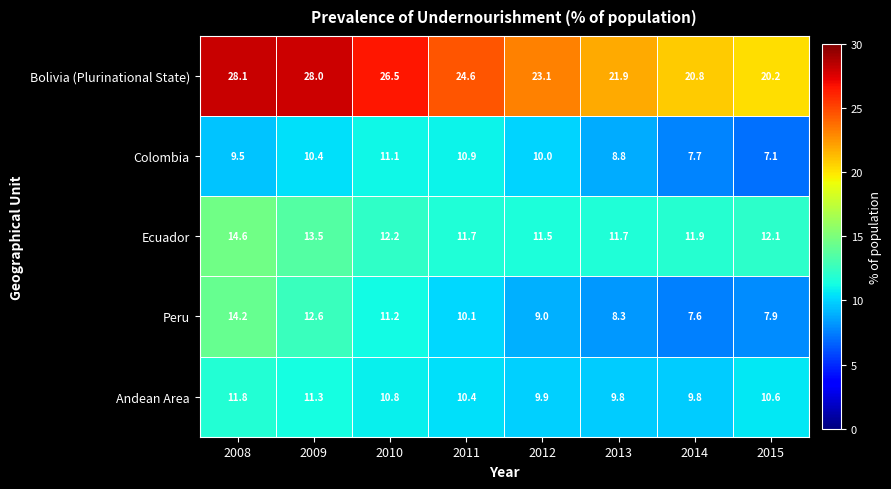

Is it true that Bolivia (Plurinational State) equals 19.2 at 2008?

False